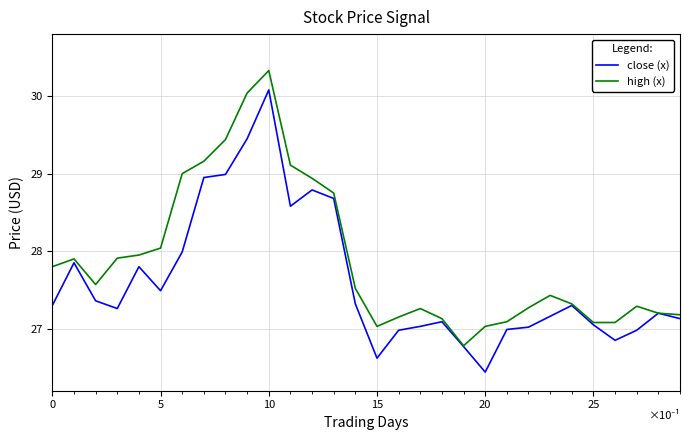

Does the chart display data point markers on the line(s)?

No